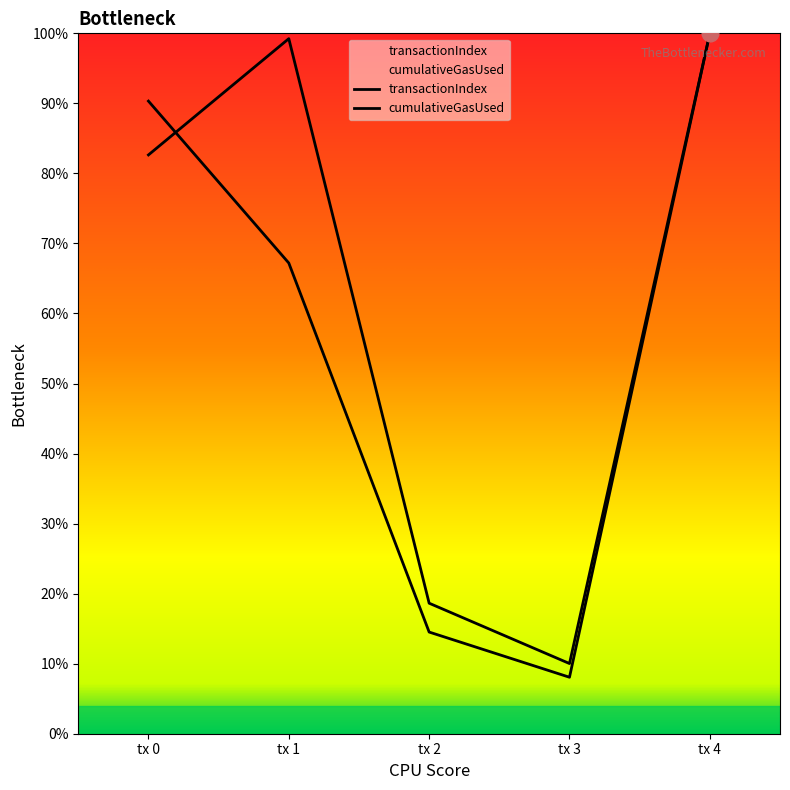

What is the smallest value displayed?

8.1